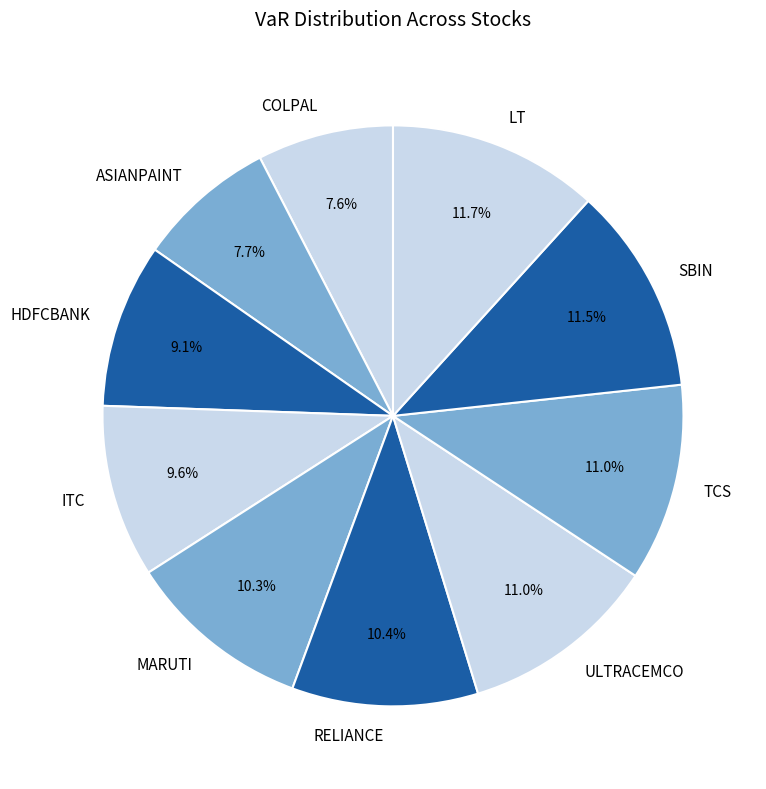

Does HDFCBANK represent more than half of the total?

No